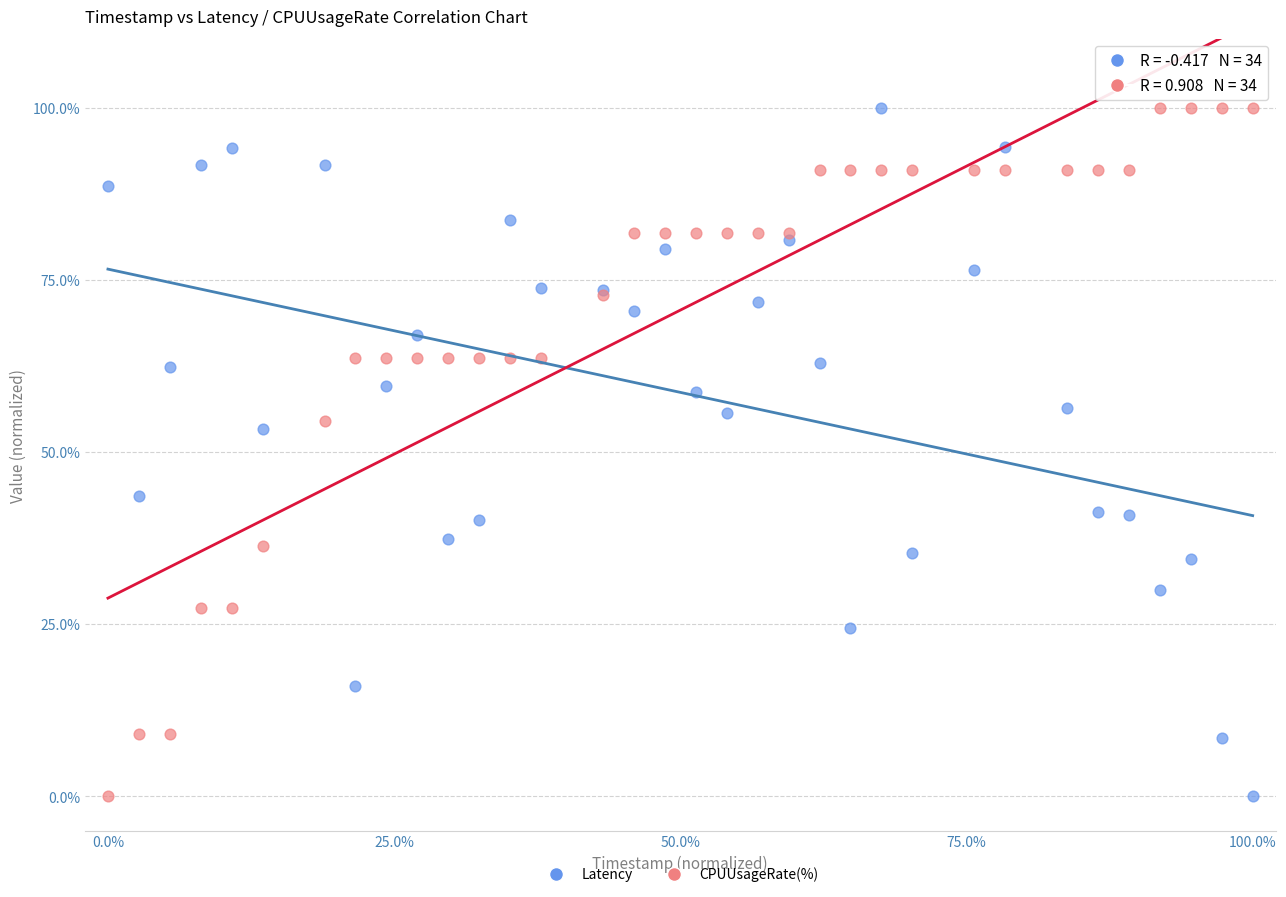

What is the X range (max minus min) for the scatter plot?

100.0